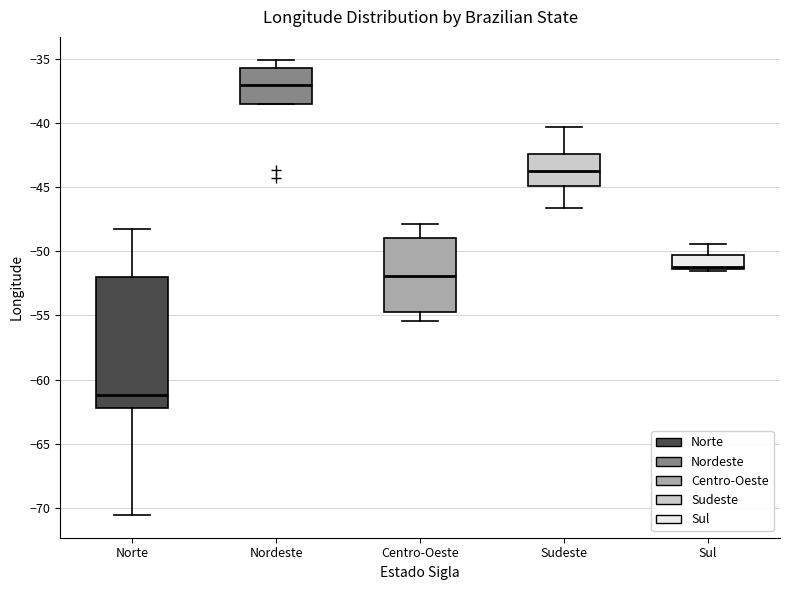

Reading left to right, transcribe this box plot: for each box, give where its median line is, the range the box spans, and where its two whiskers end, as read against the y-axis. The values are not printed on the chart, so give them approximately, as read against the axis.

Norte: median -61.0, box -62.0 to -52.0, whiskers -70.5 to -48.0
Nordeste: median -37.0, box -38.5 to -35.5, whiskers -38.5 to -35.0
Centro-Oeste: median -52.0, box -55.0 to -49.0, whiskers -55.5 to -48.0
Sudeste: median -44.0, box -45.0 to -42.5, whiskers -46.5 to -40.5
Sul: median -51.0, box -51.5 to -50.5, whiskers -51.5 (just below the box's lower edge) to -49.5